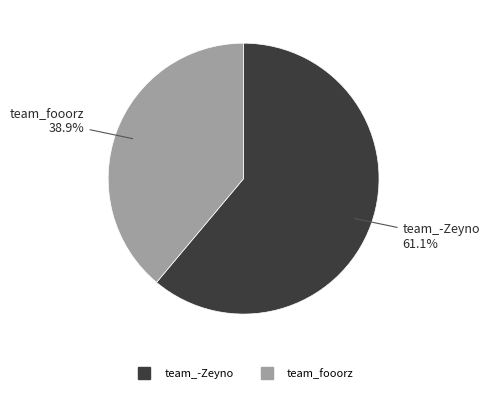

Which category accounts for the majority?

team_-Zeyno